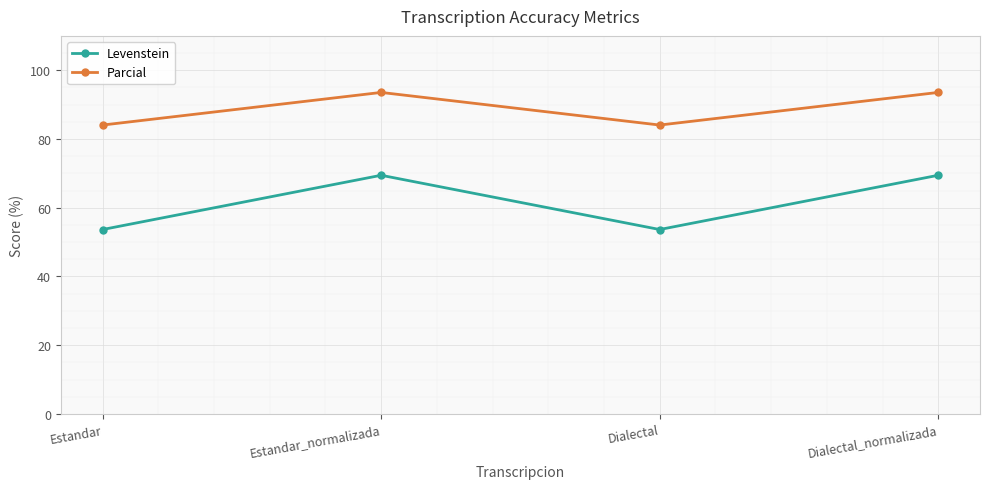

True or false: Levenstein has more than 2 interior local peaks.

False